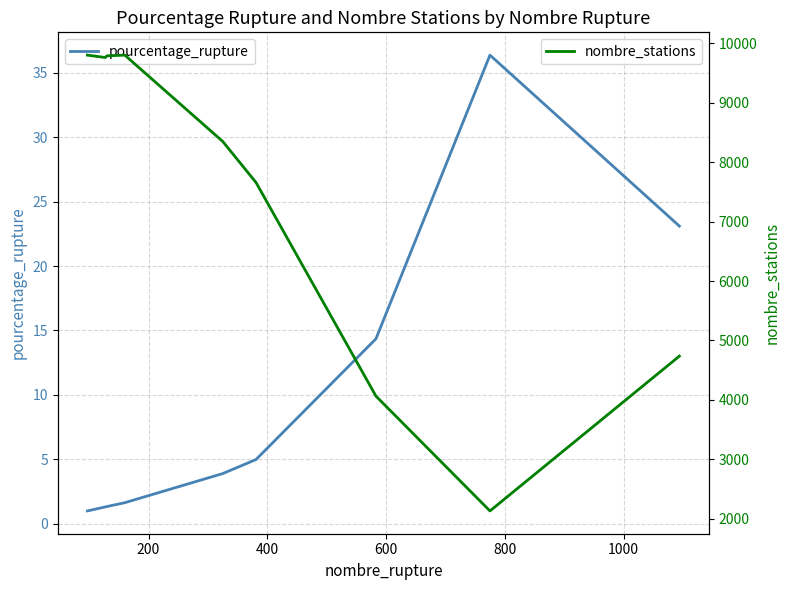

How many series are shown in this chart?

2